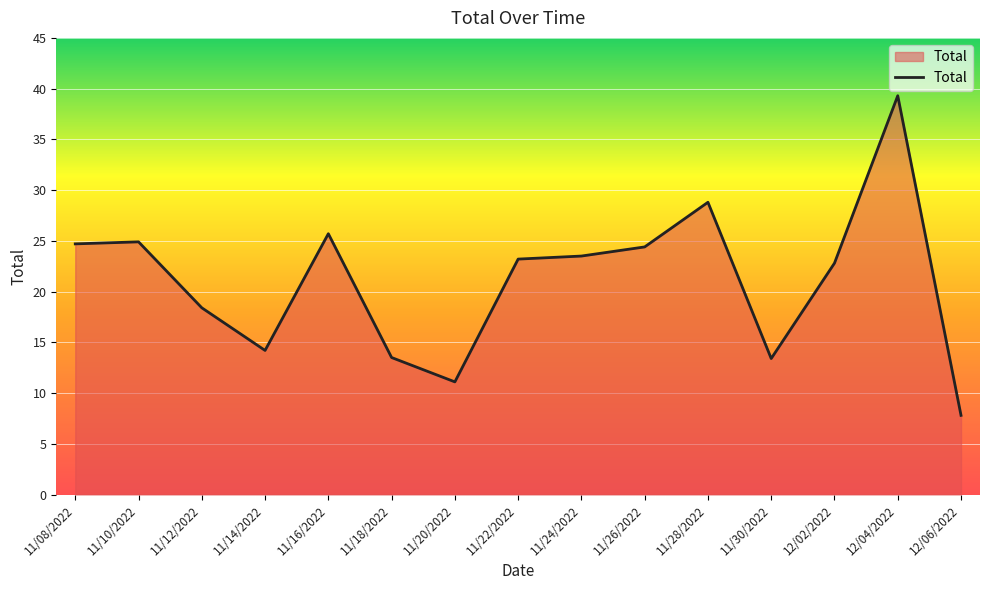

What is the difference between the maximum and minimum values?

31.5